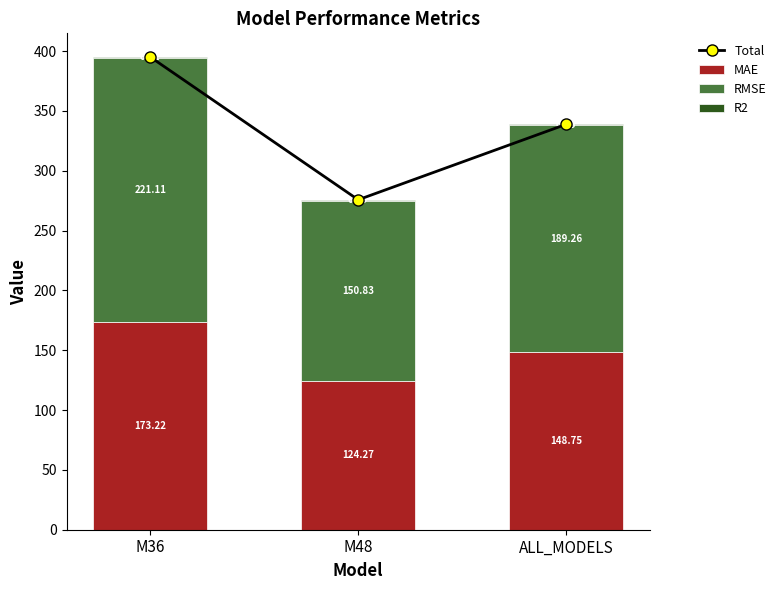

Reading left to right, list all the values displayed in this chart.

Total: M36=395.1	M48=275.8	ALL_MODELS=338.9
MAE: M36=173.2	M48=124.3	ALL_MODELS=148.7
RMSE: M36=221.1	M48=150.8	ALL_MODELS=189.3
R2: M36=0.8	M48=0.7	ALL_MODELS=0.8